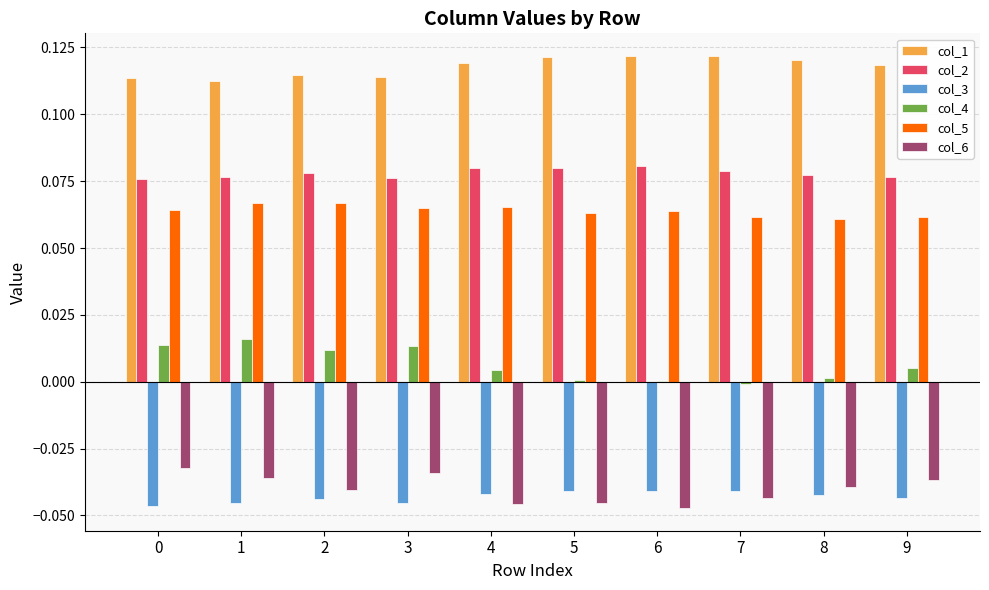

What are all the series names shown in the legend?

col_1, col_2, col_3, col_4, col_5, col_6